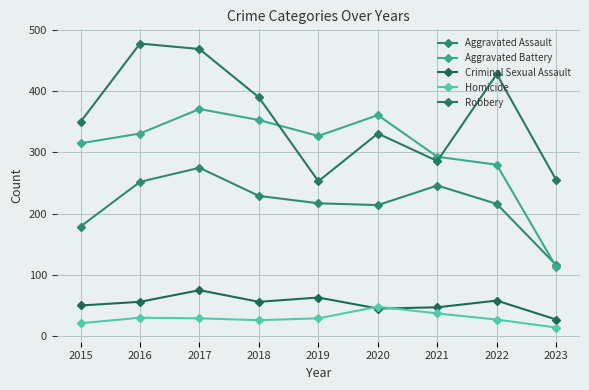

True or false: Homicide and Aggravated Assault intersect in this chart.

False